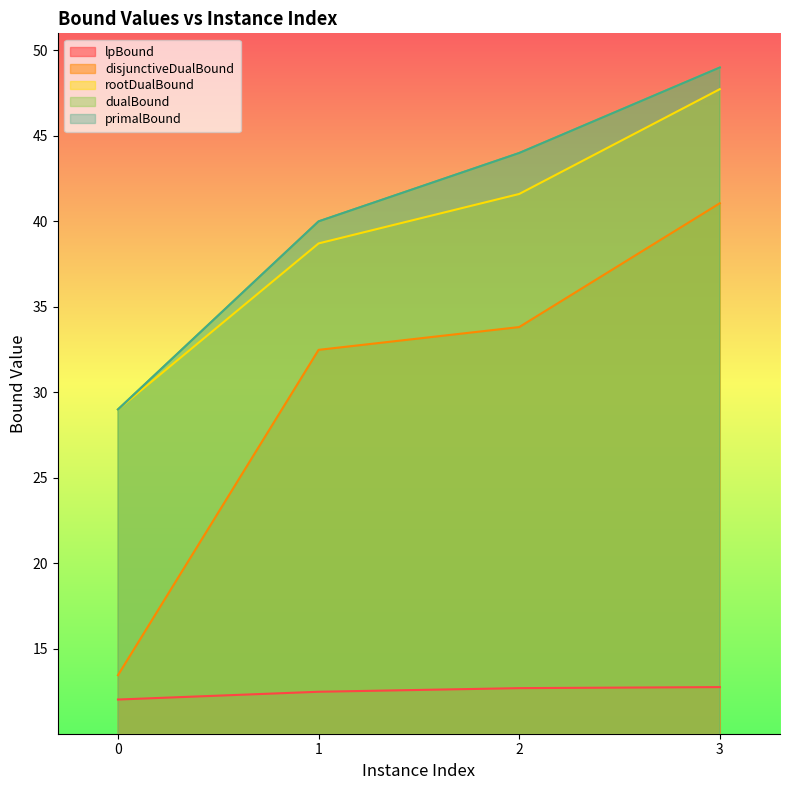

True or false: dualBound and disjunctiveDualBound intersect in this chart.

False